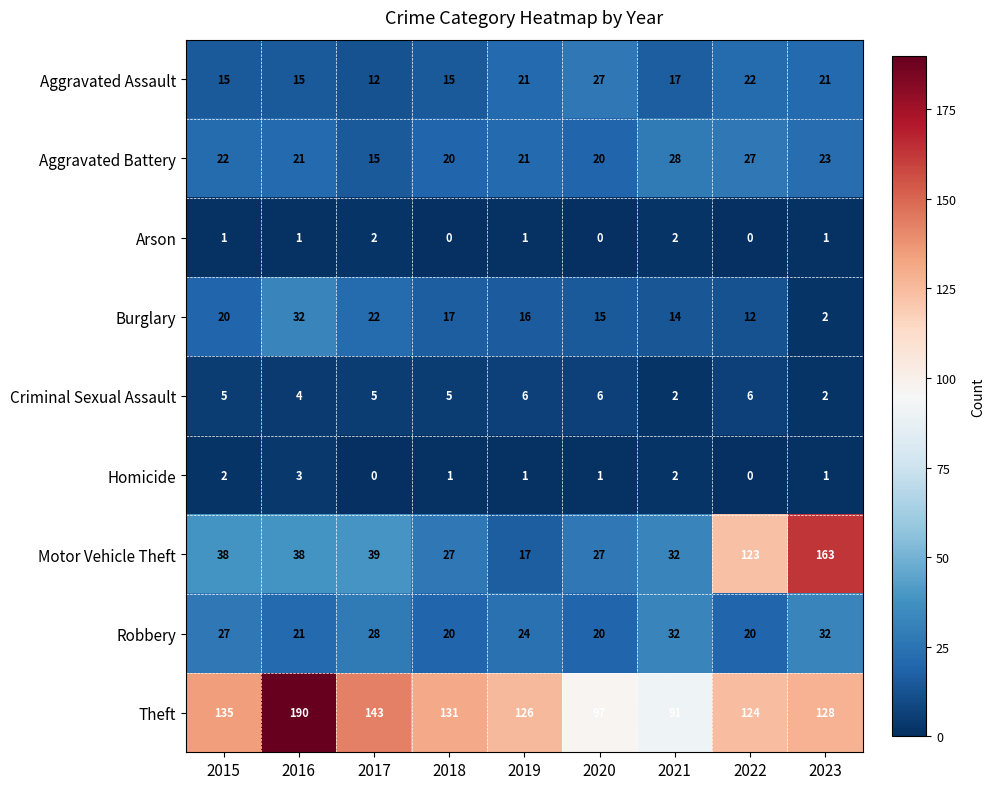

The value of Aggravated Battery at 2018 is 32. True or false?

False